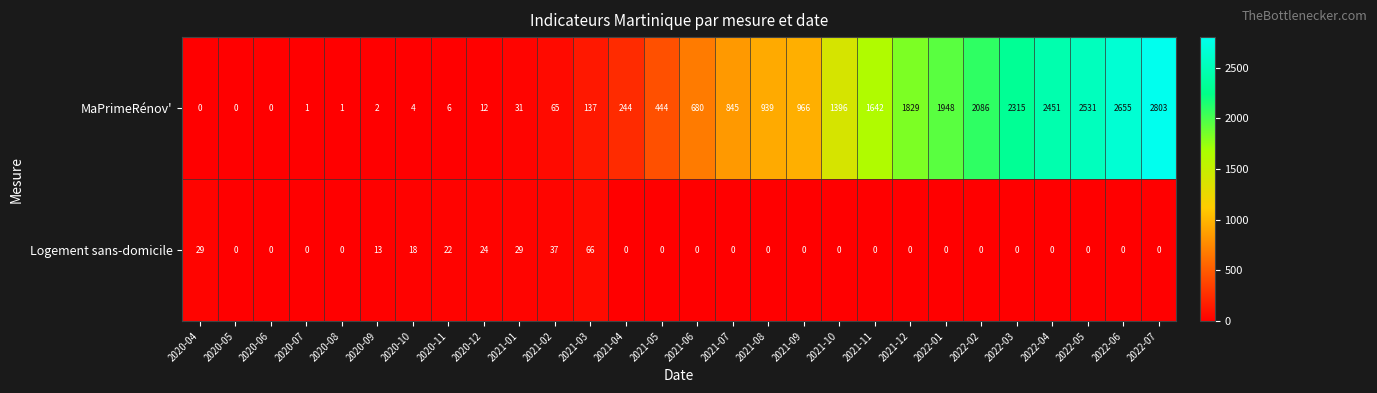

What is the spread (max minus min) of values at 2021-04?

244